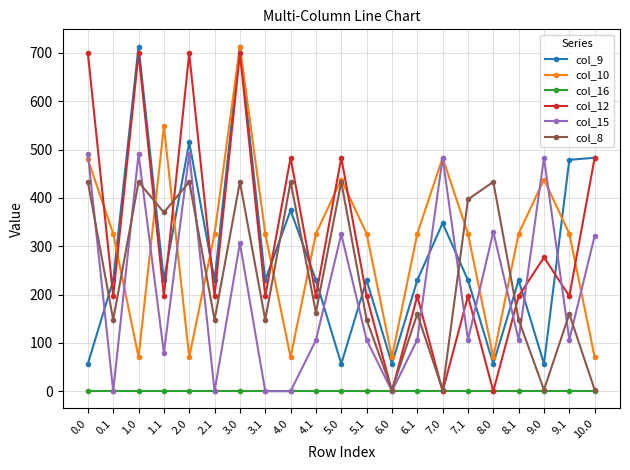

Which series has the widest spread of values?

col_12